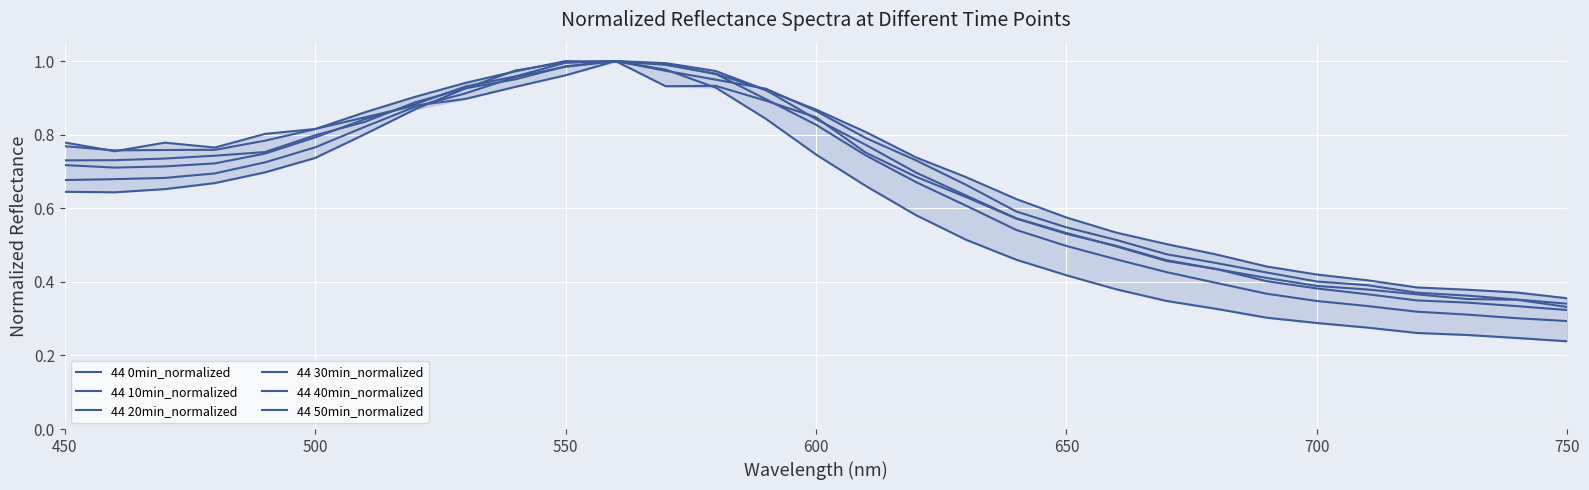

How many lines are shown in the chart?

6